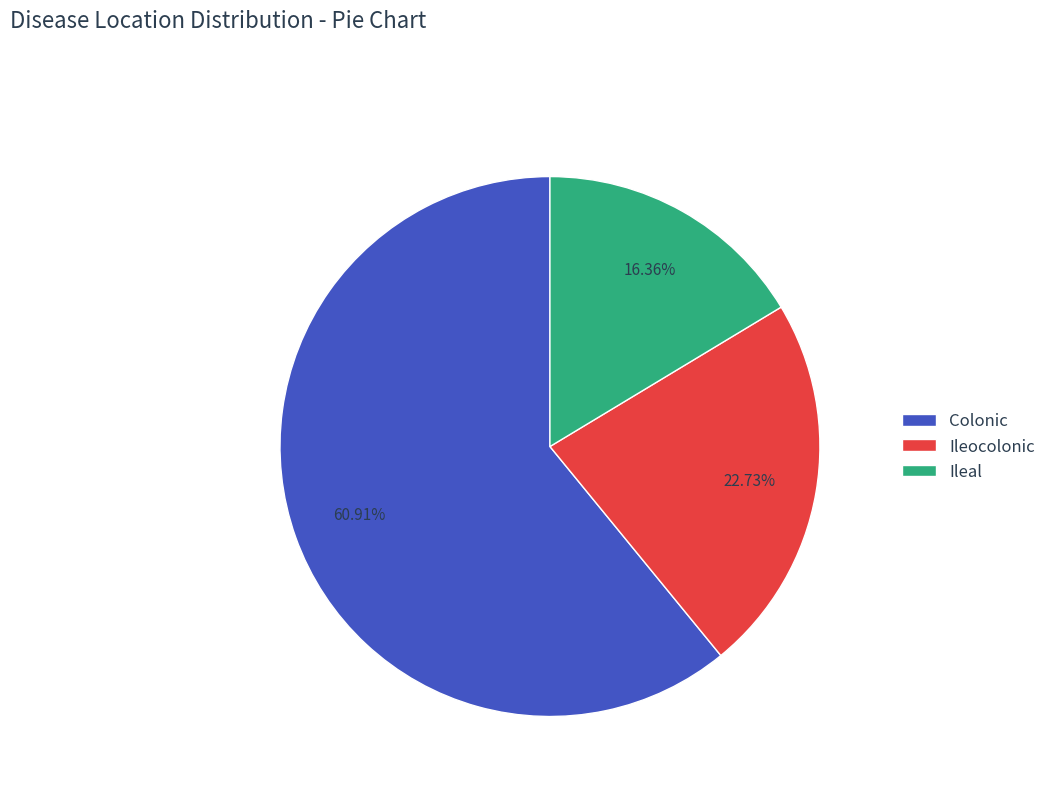

Between Ileal and Ileocolonic, which is larger?

Ileocolonic